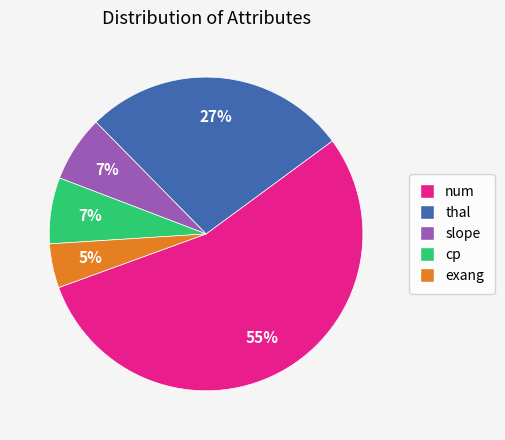

To the nearest percent, what is the difference between the largest and smallest slice percentages?

50%